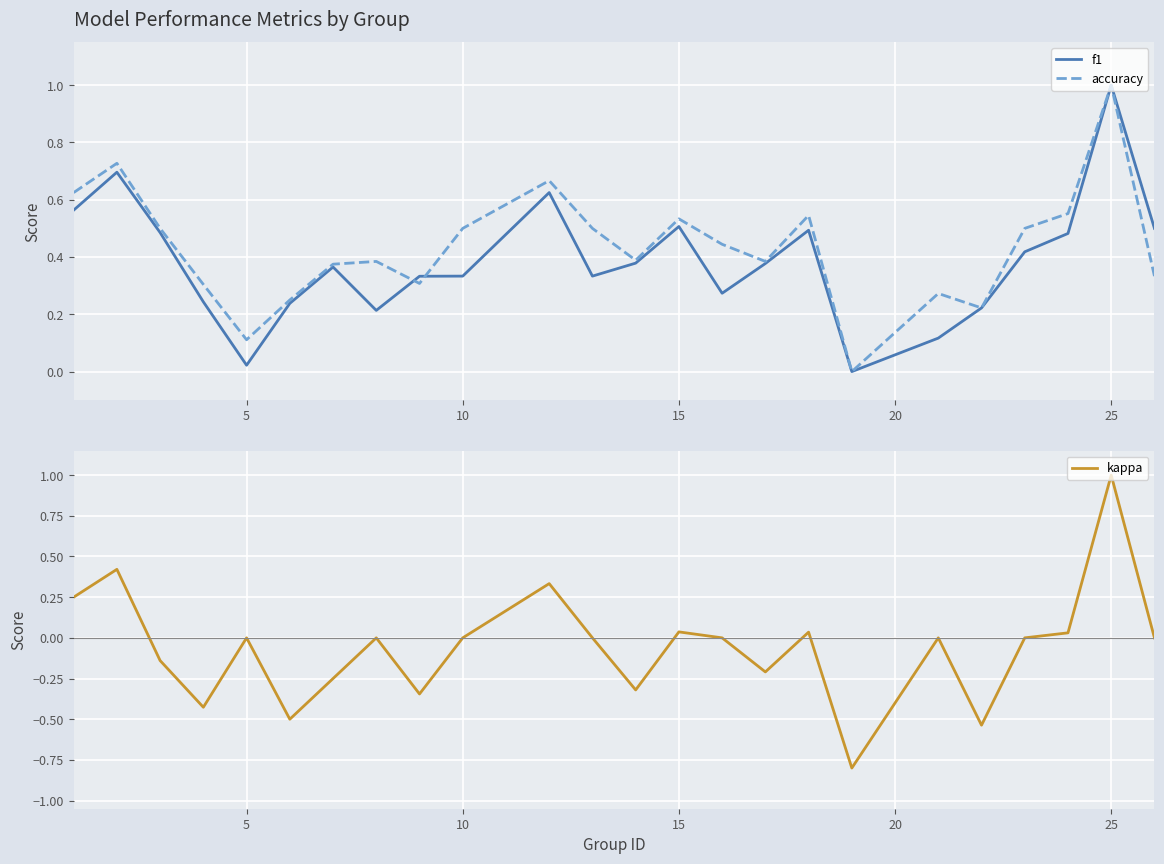

At how many categories does at least one series exceed 0?

23